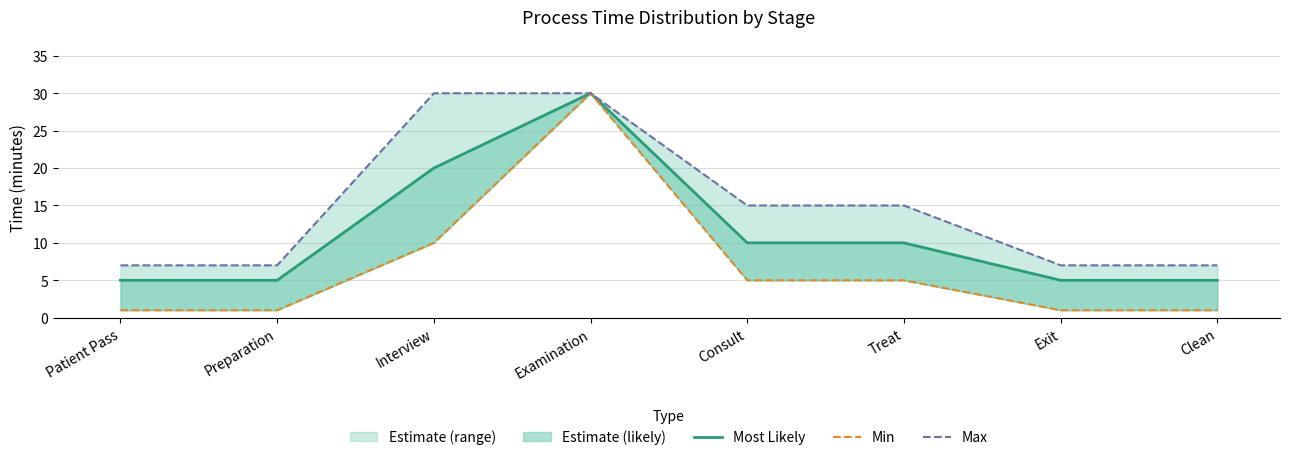

List the series in order of their overall mean, lowest first.

Min, Most Likely, Max